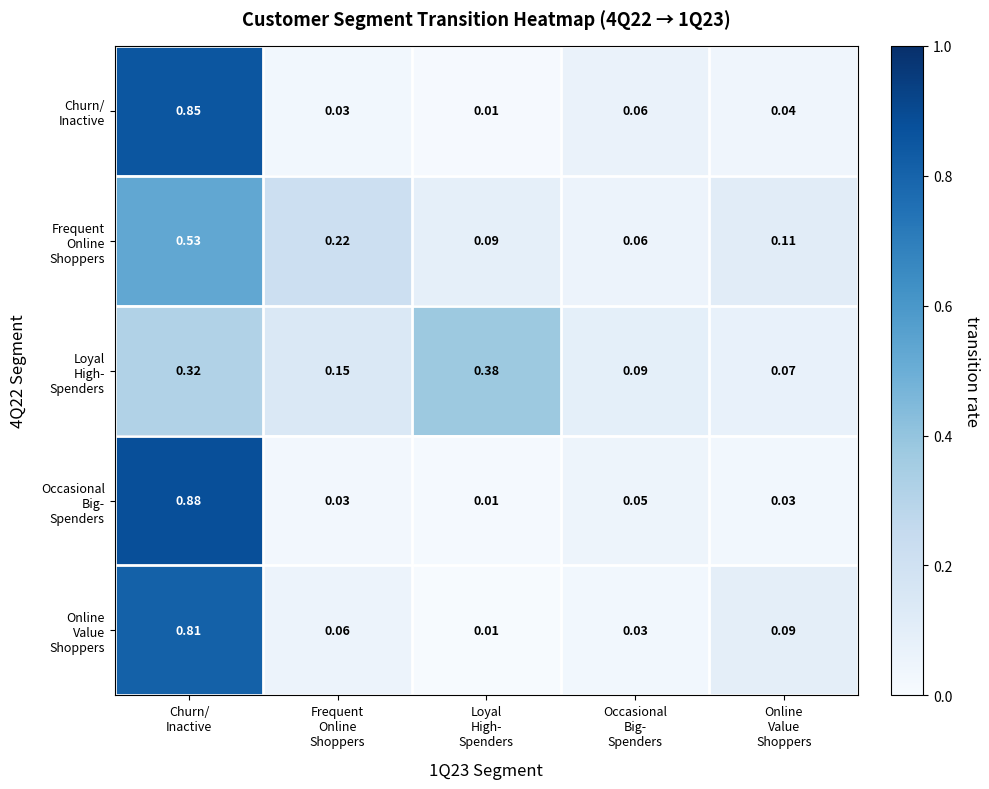

What is the total value across all series at Online
Value
Shoppers?

0.3